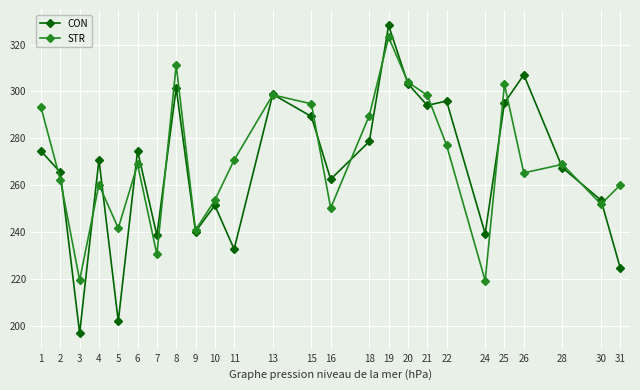

Rank the series by their maximum value, from highest to lowest.

CON, STR